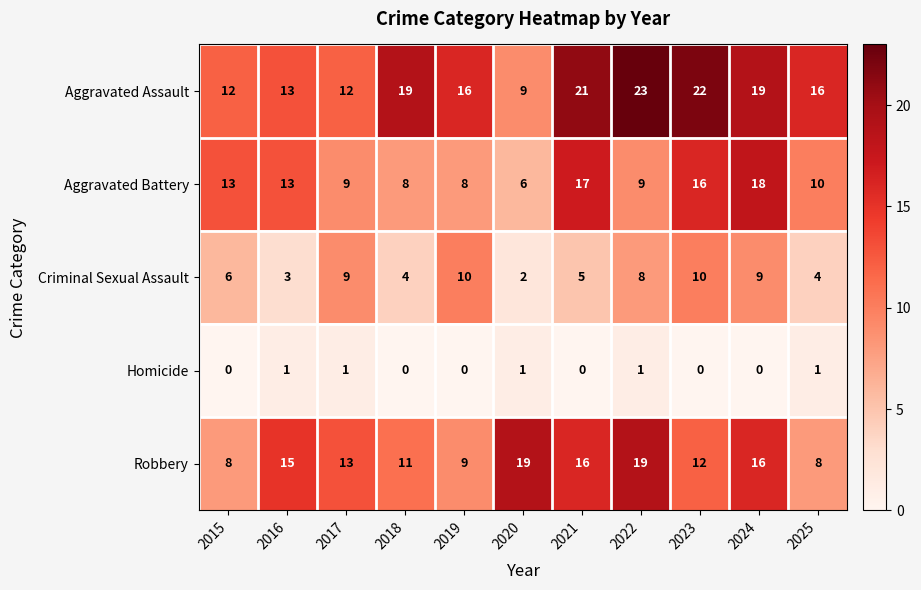

At which label is Criminal Sexual Assault closest to 6?

2015